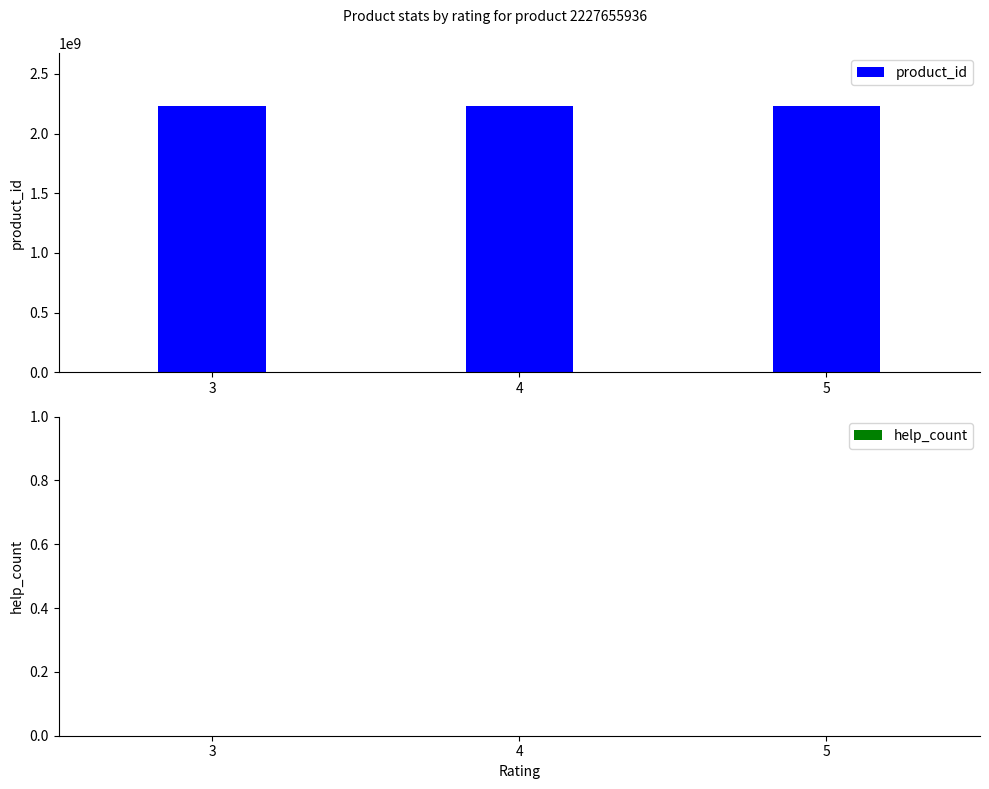

What is the total value across all series at 3?

2227655936